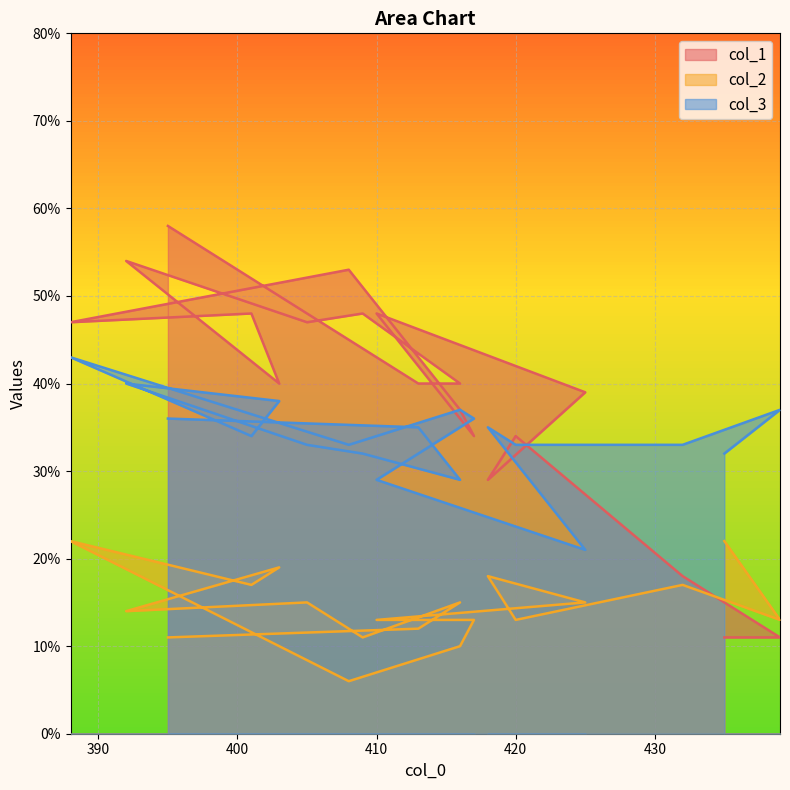

What is the spread (max minus min) of values at 410?

35